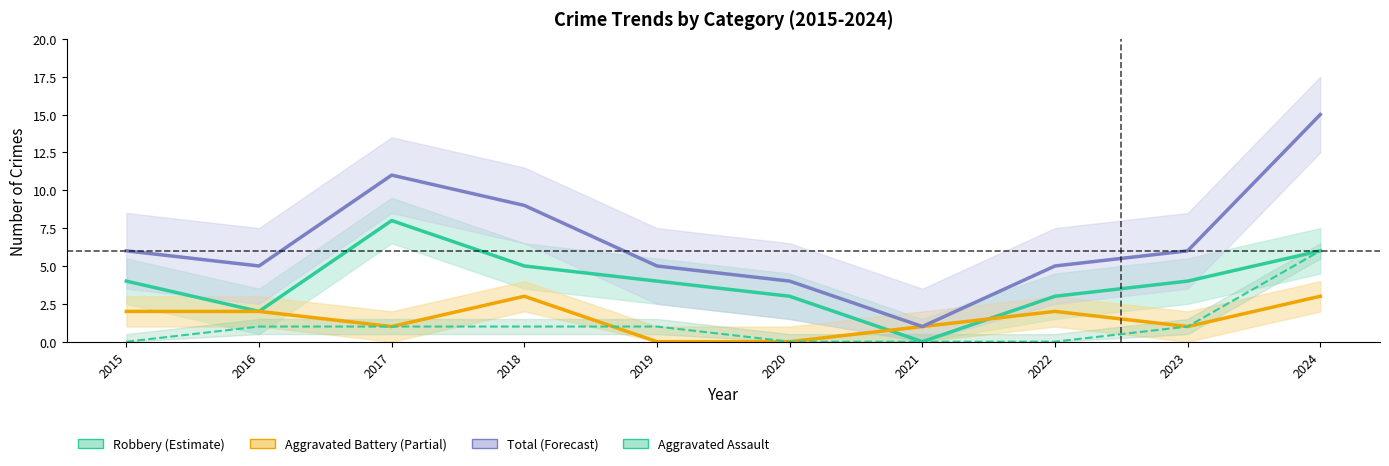

What are all the series names shown in the legend?

Robbery, Aggravated Battery, Total, Aggravated Assault